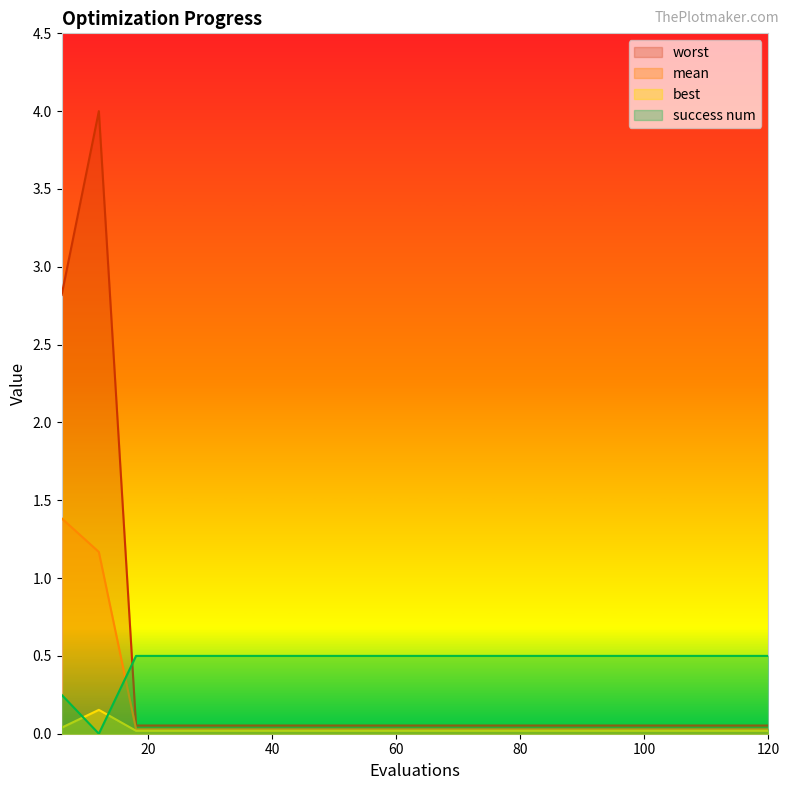

Rank the series by their average value, from lowest to highest.

best, mean, worst, success num